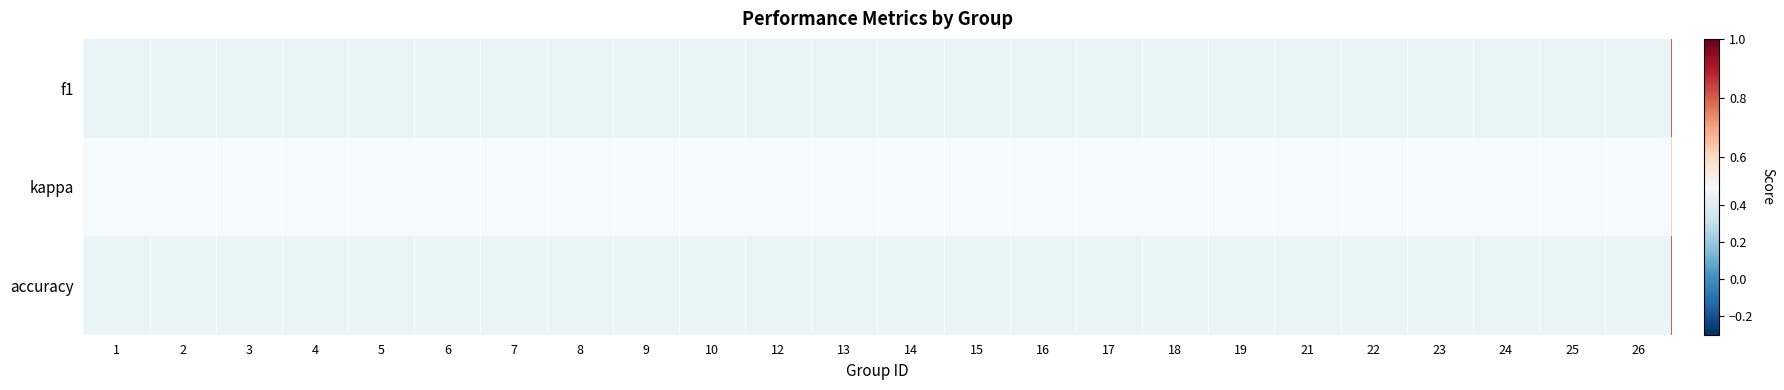

What is the maximum value shown in the chart?

1.0